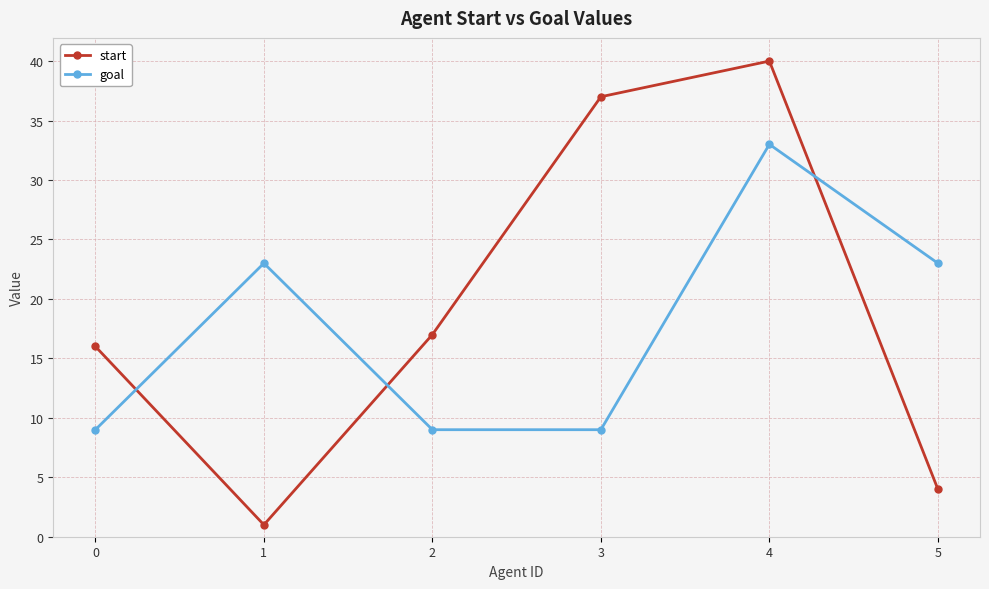

What is the smallest value displayed?

1